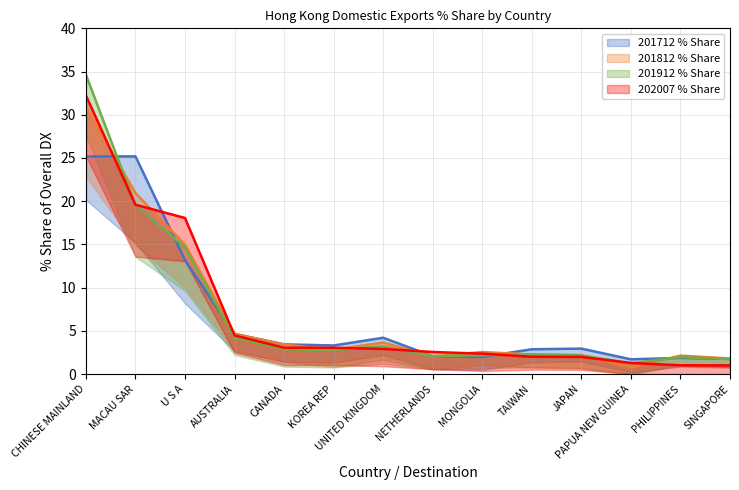

What is the approximate value of 201812 % Share at TAIWAN?

2.3